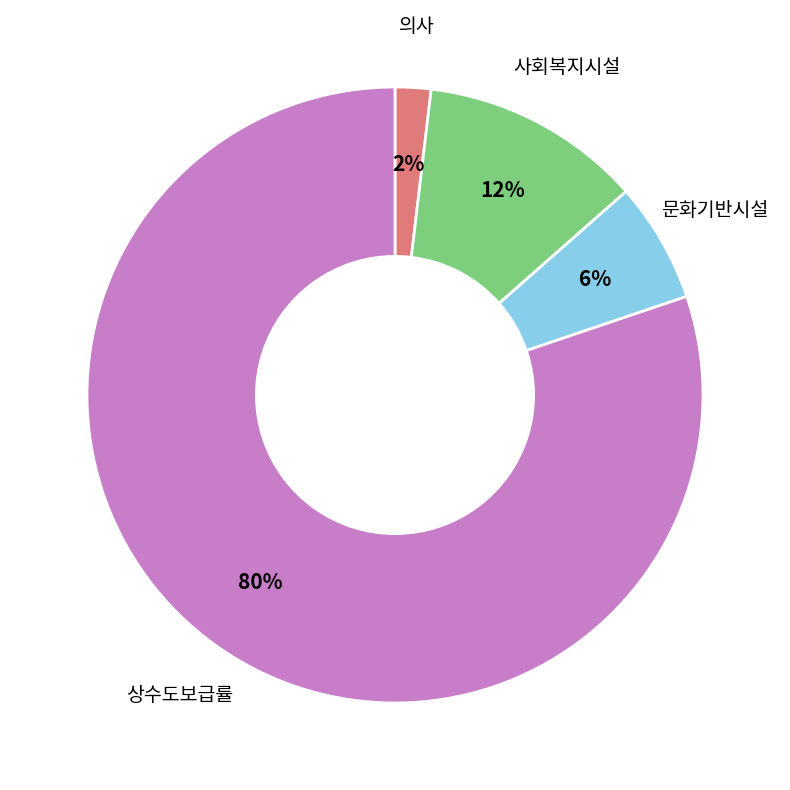

Is there any slice that represents more than half of the pie?

Yes